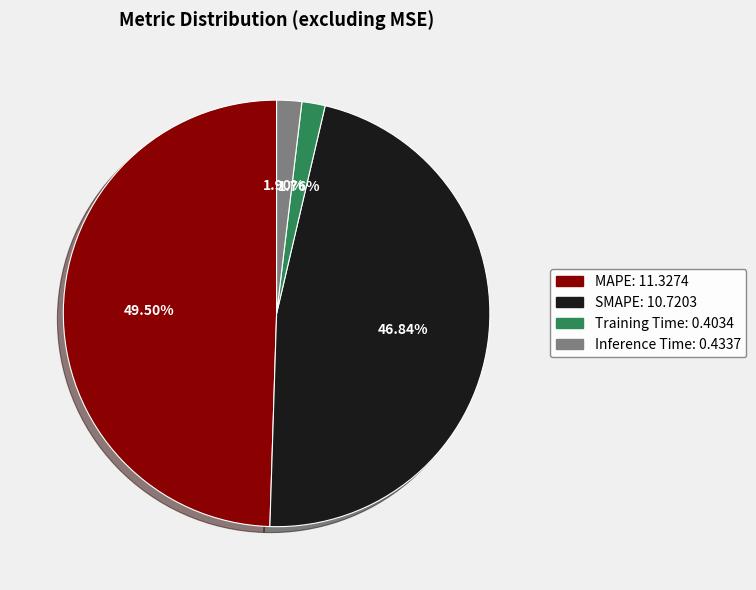

Is there any slice that represents more than half of the pie?

No